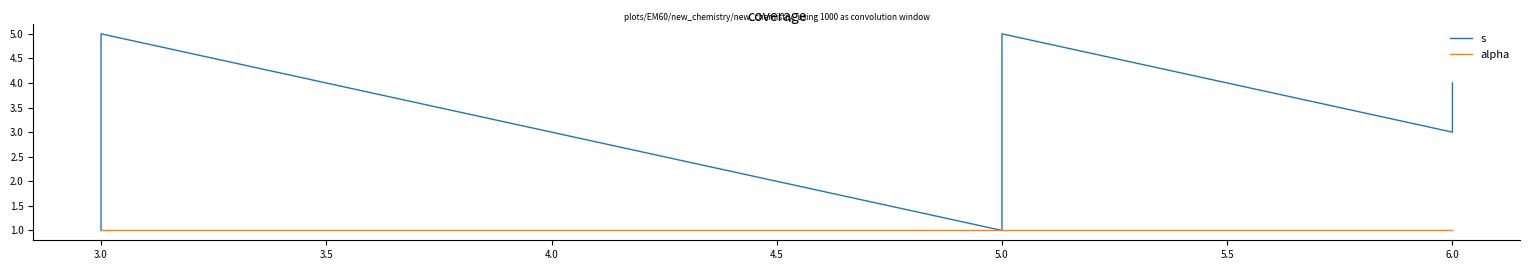

What are all the series names shown in the legend?

s, alpha